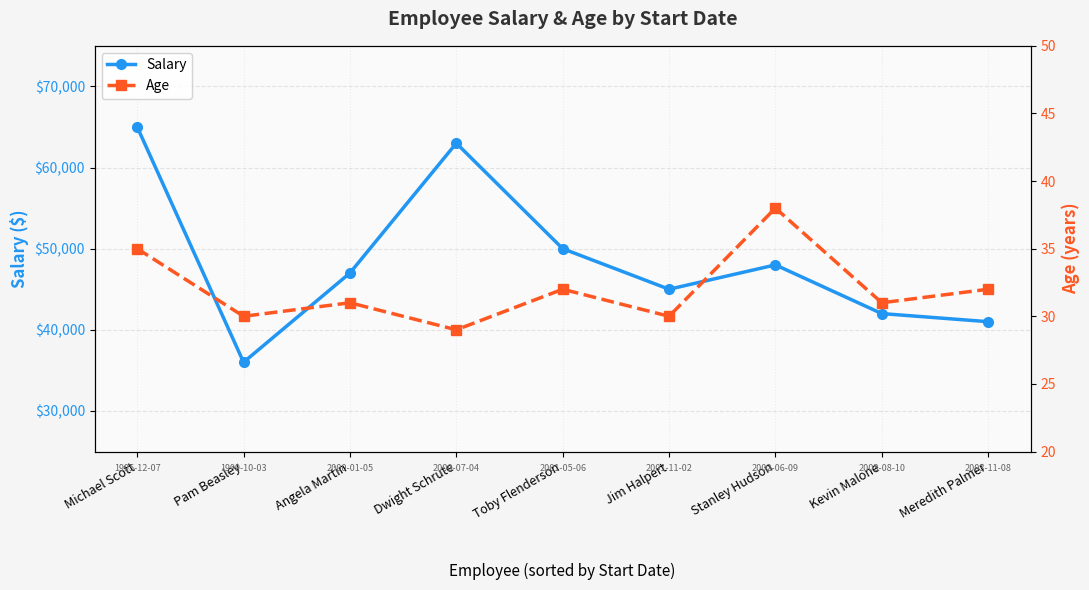

What is the label of the 4th point from the left?

Dwight Schrute